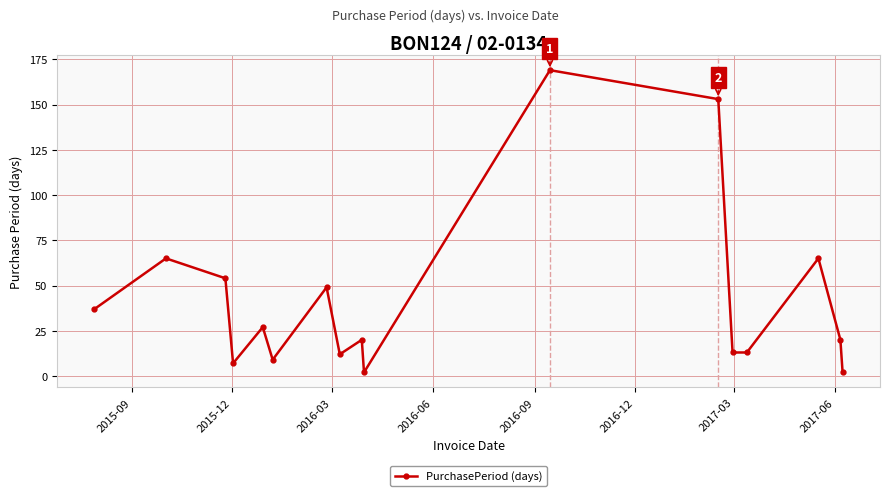

True or false: the data has more than 2 interior local peaks.

True